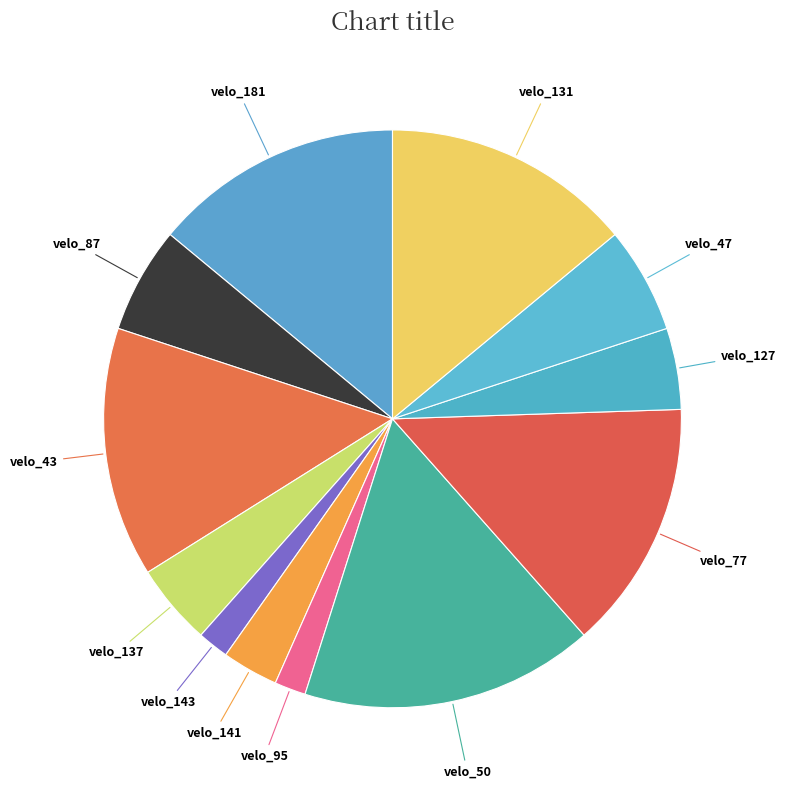

How many slices are in this pie chart?

12